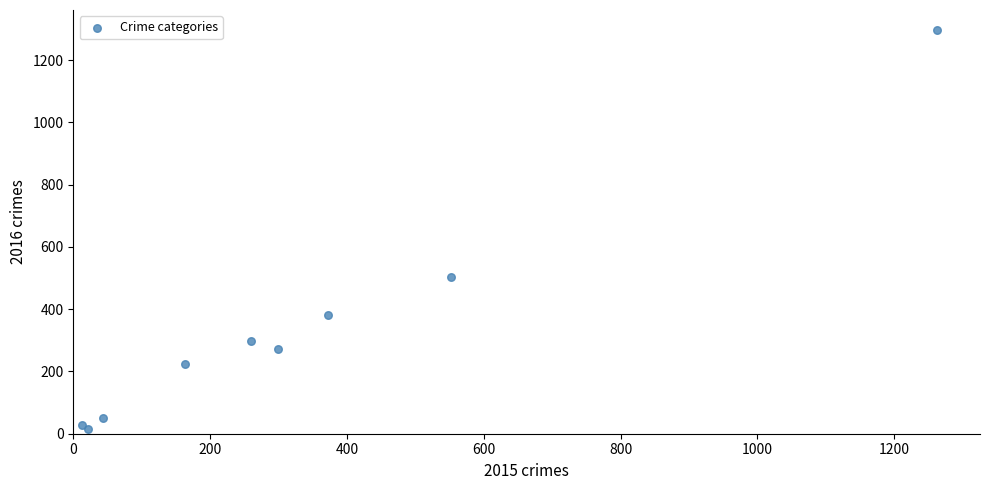

What is the average X value?

332